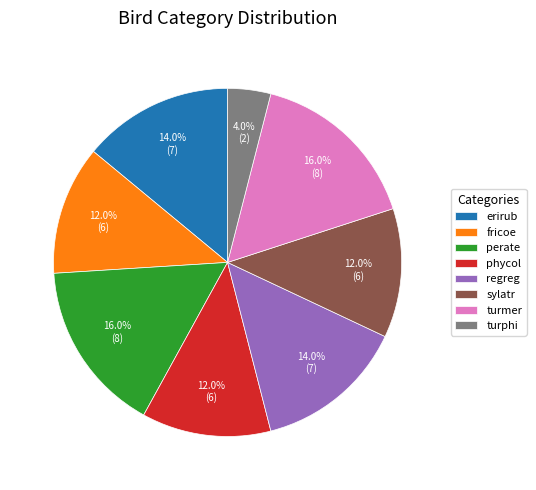

What is the smallest slice in the pie chart?

turphi